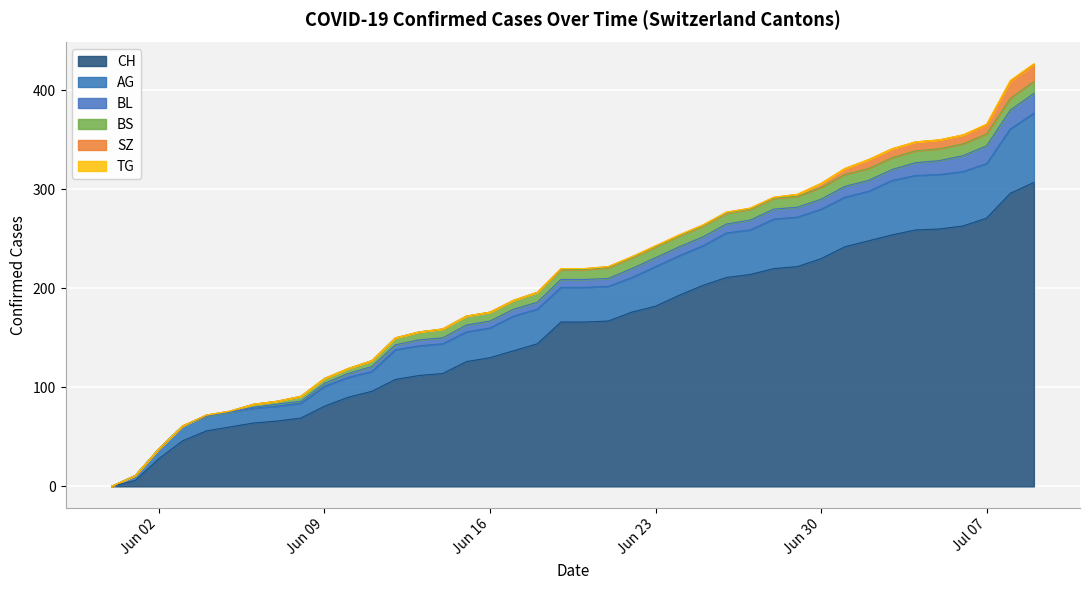

What is the label of the 28th point from the right?

2020-06-12